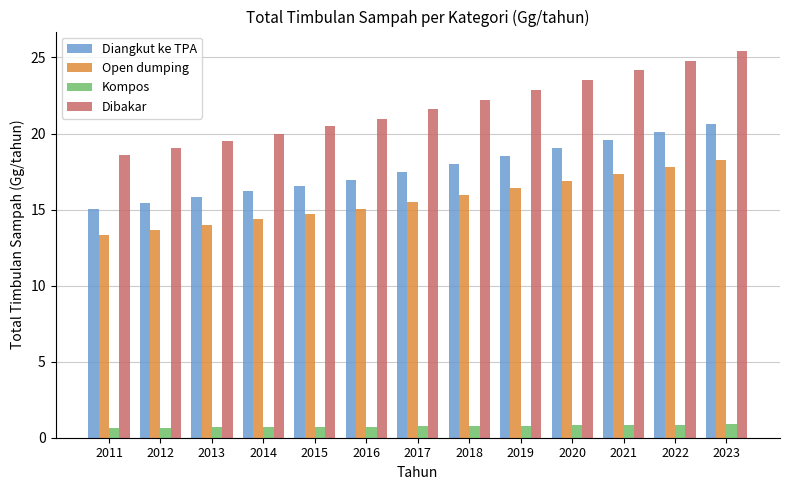

What is the value of the Dibakar bar at the 7th from the left?

21.6